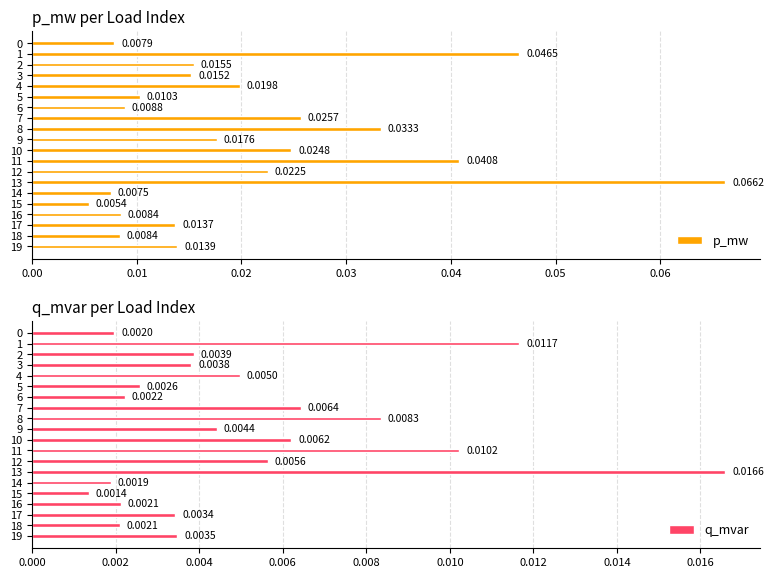

Rank the series at 5 from highest to lowest value.

p_mw, q_mvar